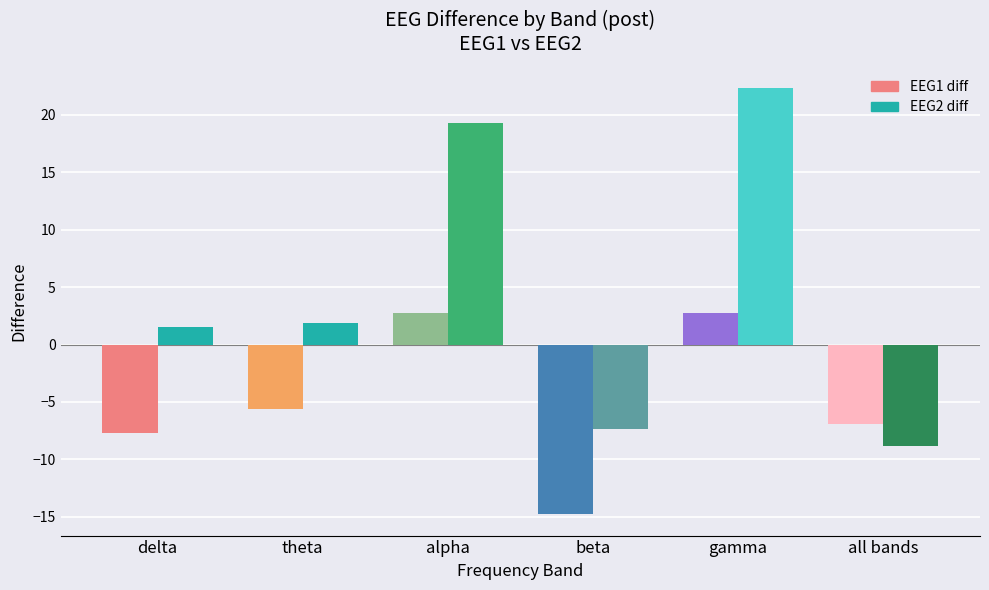

Reading right to left, transcribe all the data shown in this chart.

EEG1 diff: -6.9	2.8	-14.8	2.7	-5.6	-7.7
EEG2 diff: -8.8	22.3	-7.4	19.3	1.8	1.6